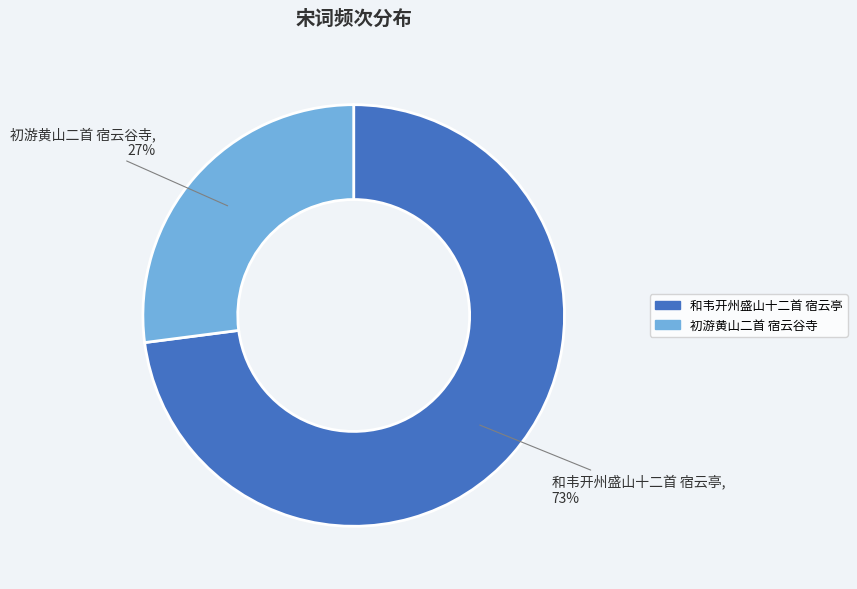

Is the sum of 和韦开州盛山十二首 宿云亭 and 初游黄山二首 宿云谷寺 greater than half?

Yes